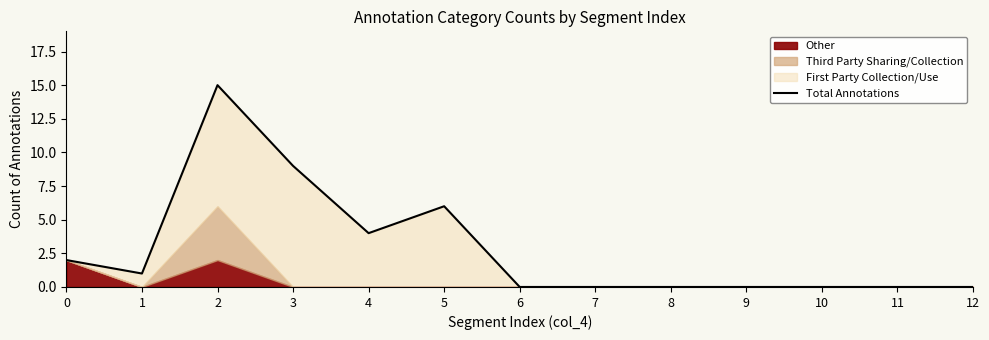

Does the chart display data point markers on the line(s)?

No